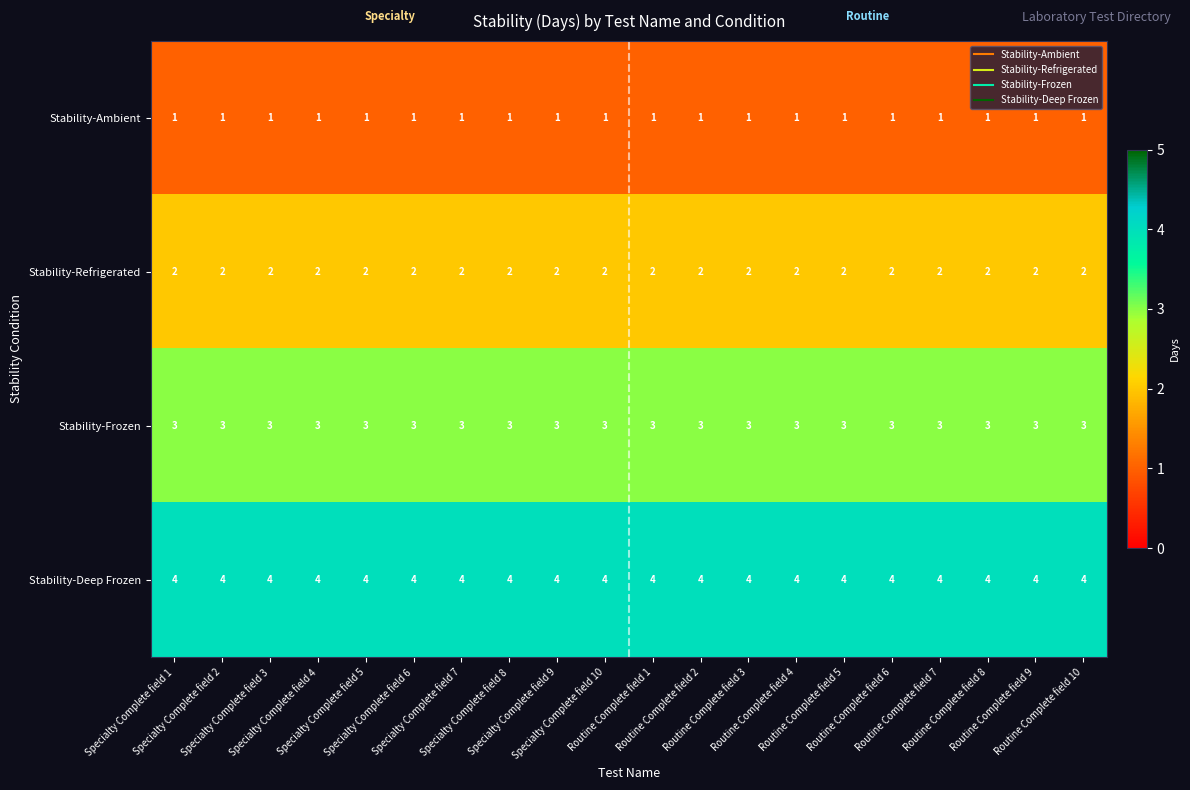

Which series has the largest total across all categories?

Stability-Deep Frozen